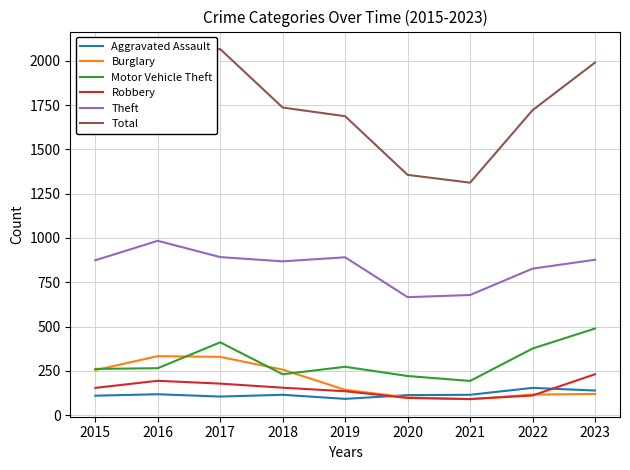

How many interior local peaks does the Total series have?

1